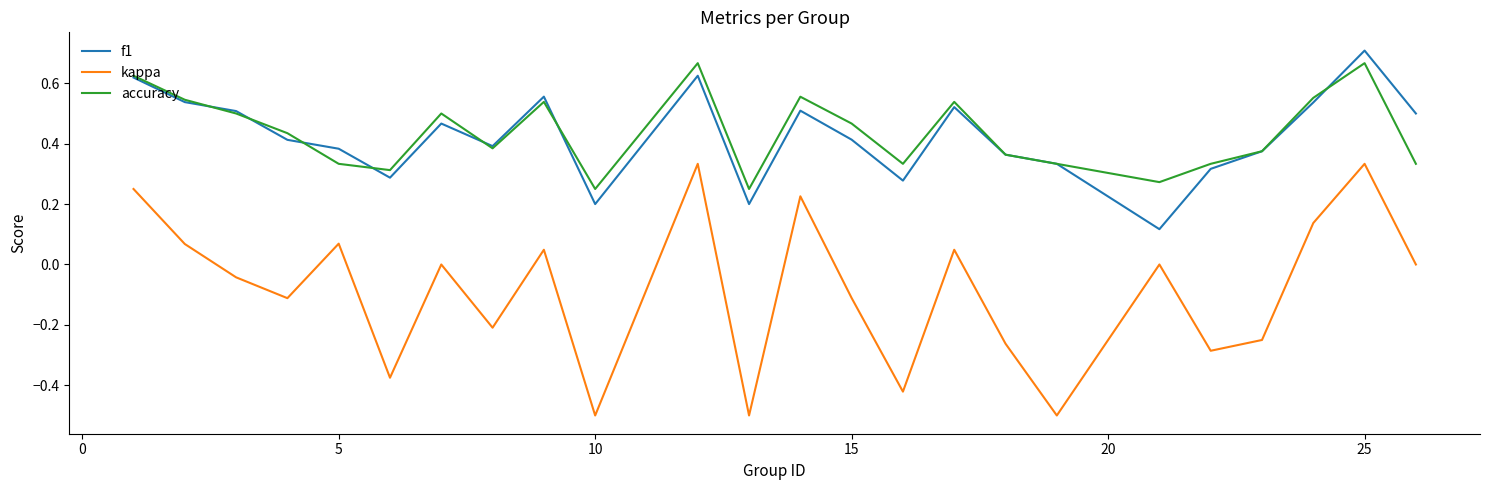

Which series has the largest range (max minus min)?

kappa